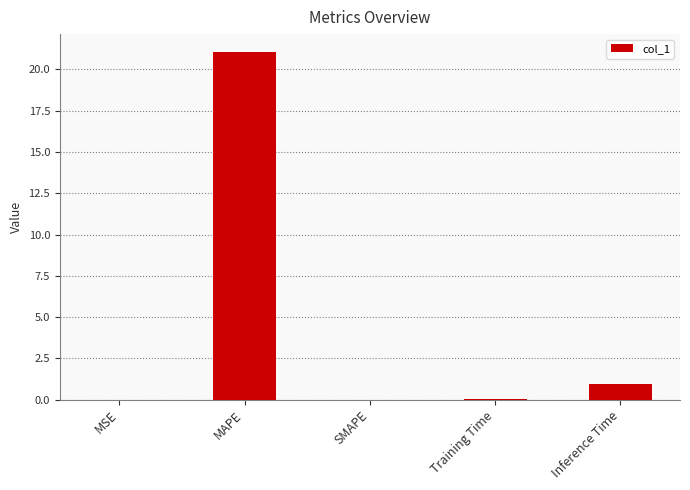

What is the sum of all values?

22.1